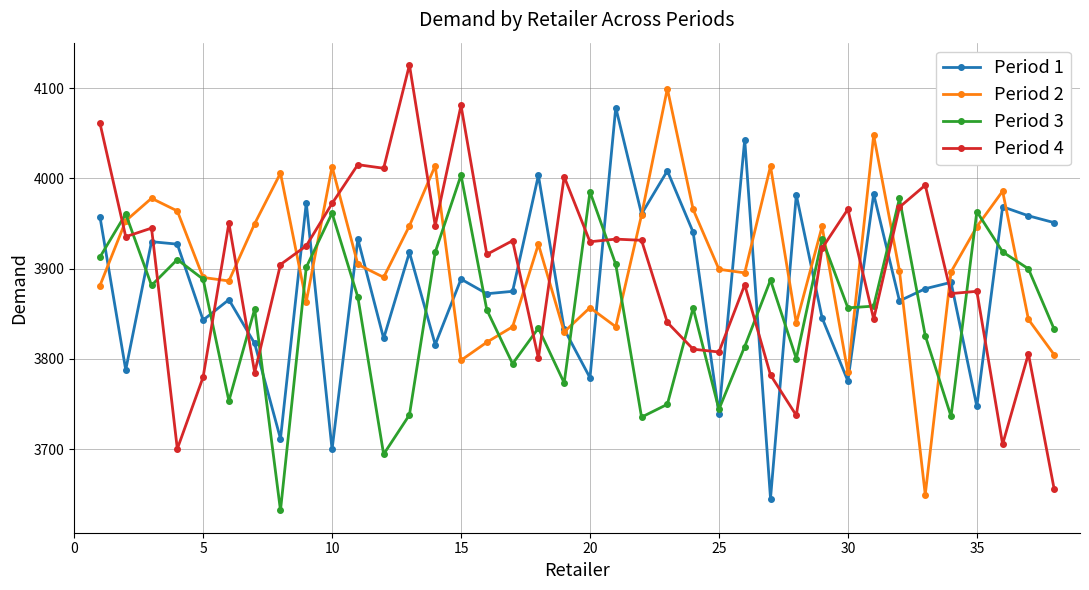

How many interior local peaks does the Period 2 series have?

11